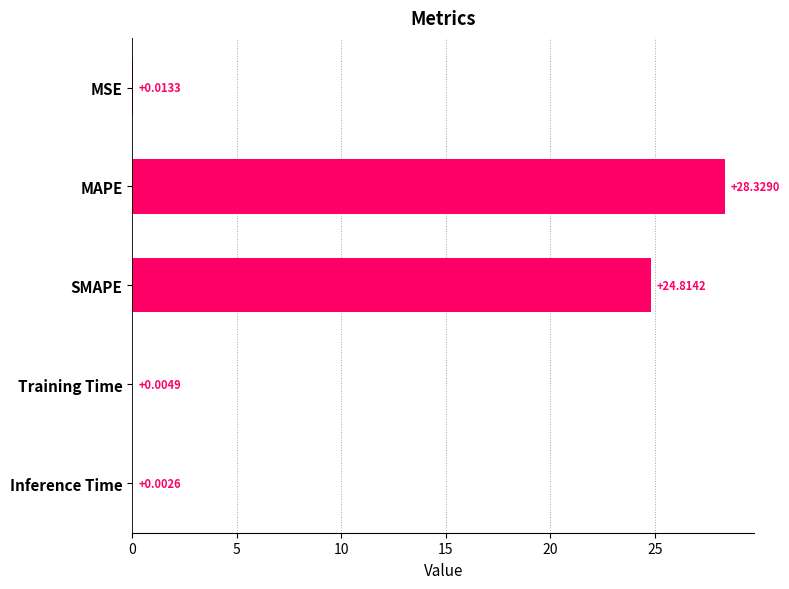

Where is the data nearest to the value 14?

SMAPE